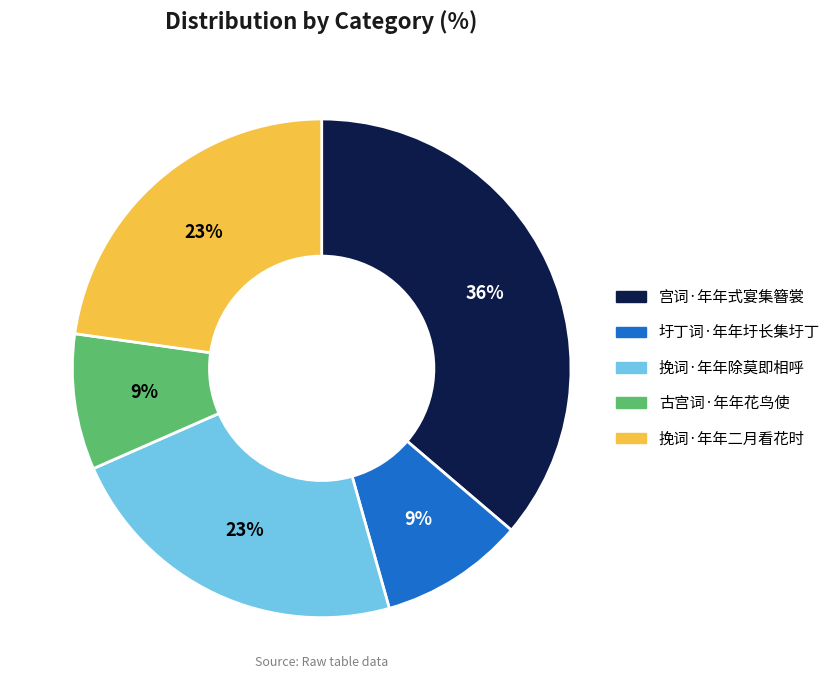

How many slices are in this pie chart?

5